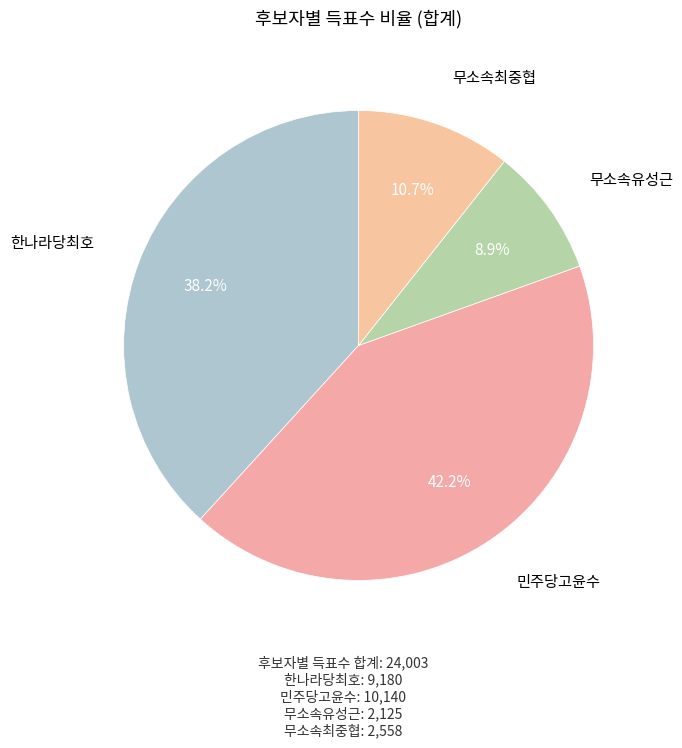

Which category has the biggest portion of the pie?

민주당고윤수